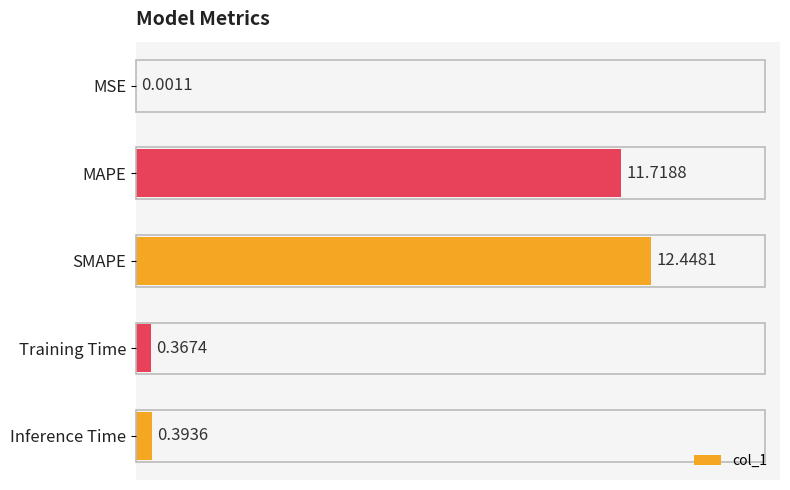

How many categories are shown in the chart?

5